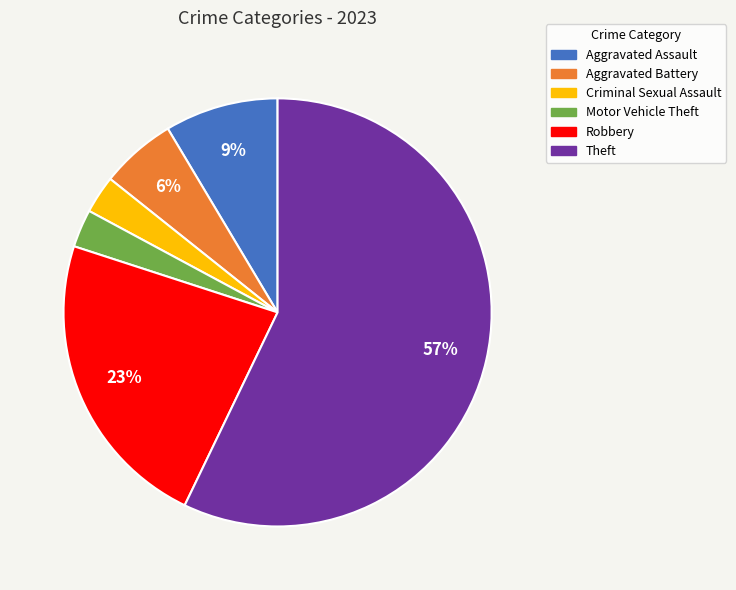

Which slice represents more than half of the pie?

Theft